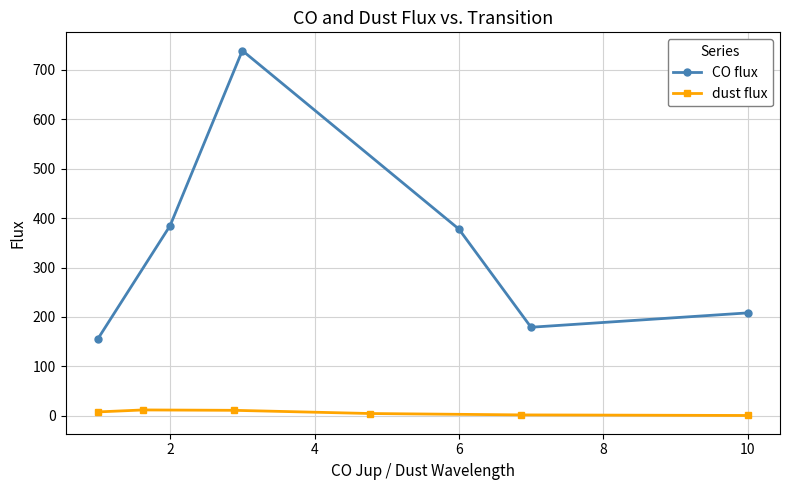

What are all the series names shown in the legend?

CO flux, dust flux